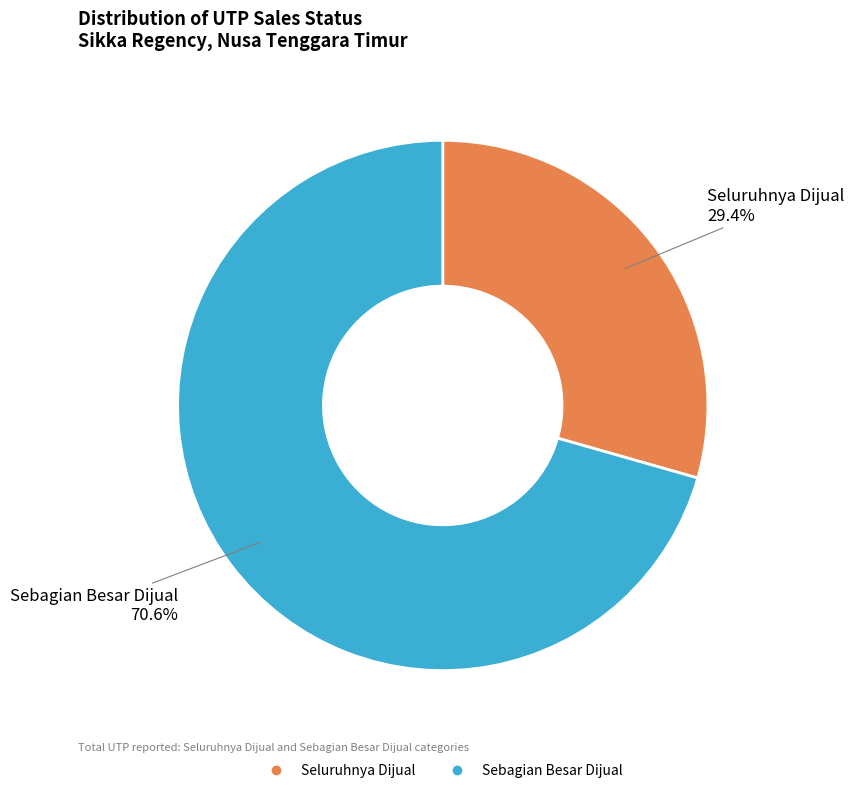

Does any single category account for the majority?

Yes